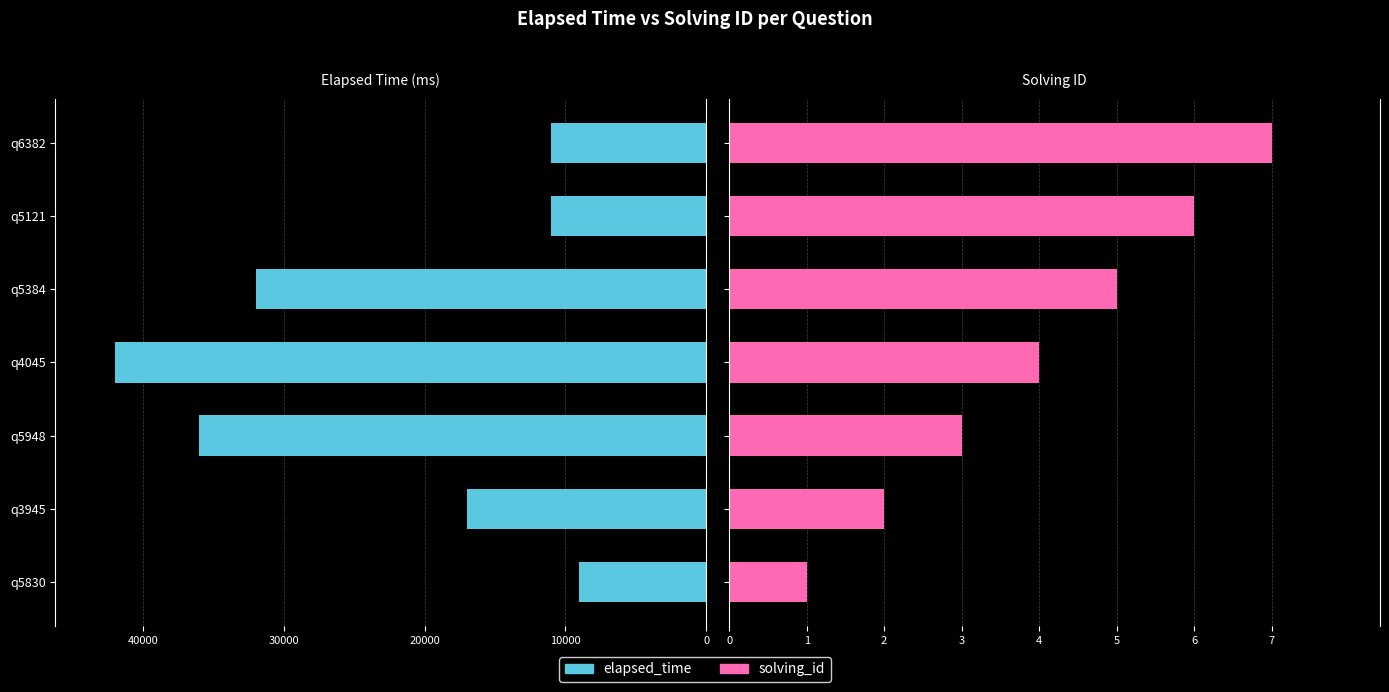

Between q5384 and q5830, which is larger?

q5384